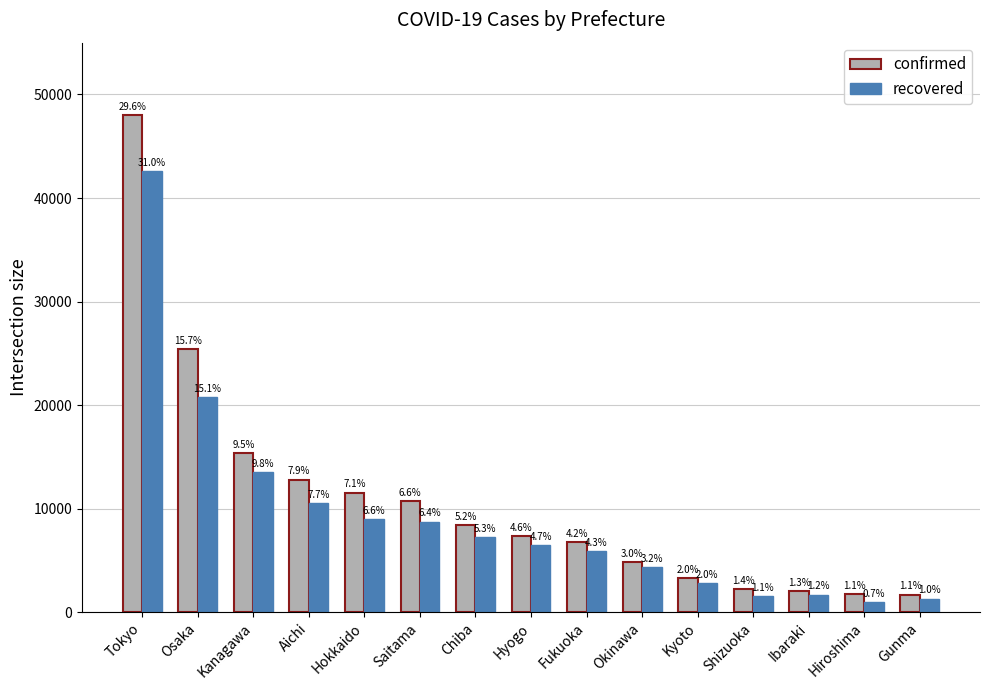

What is the difference between the highest and lowest values at Aichi?

2276